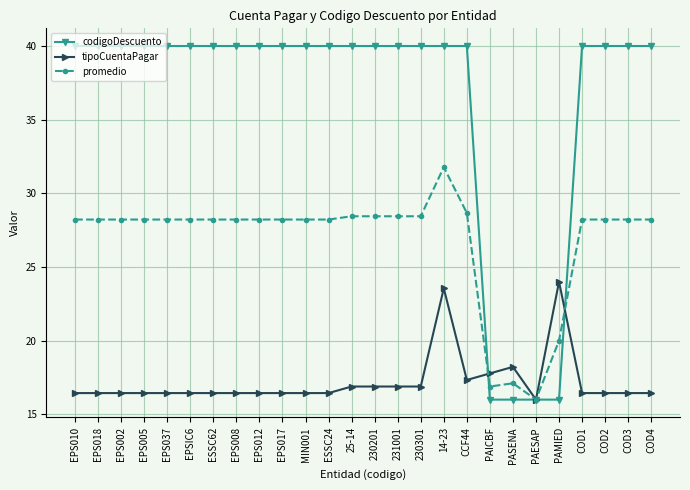

What is the difference between the maximum and minimum values in the codigoDescuento series?

24.0